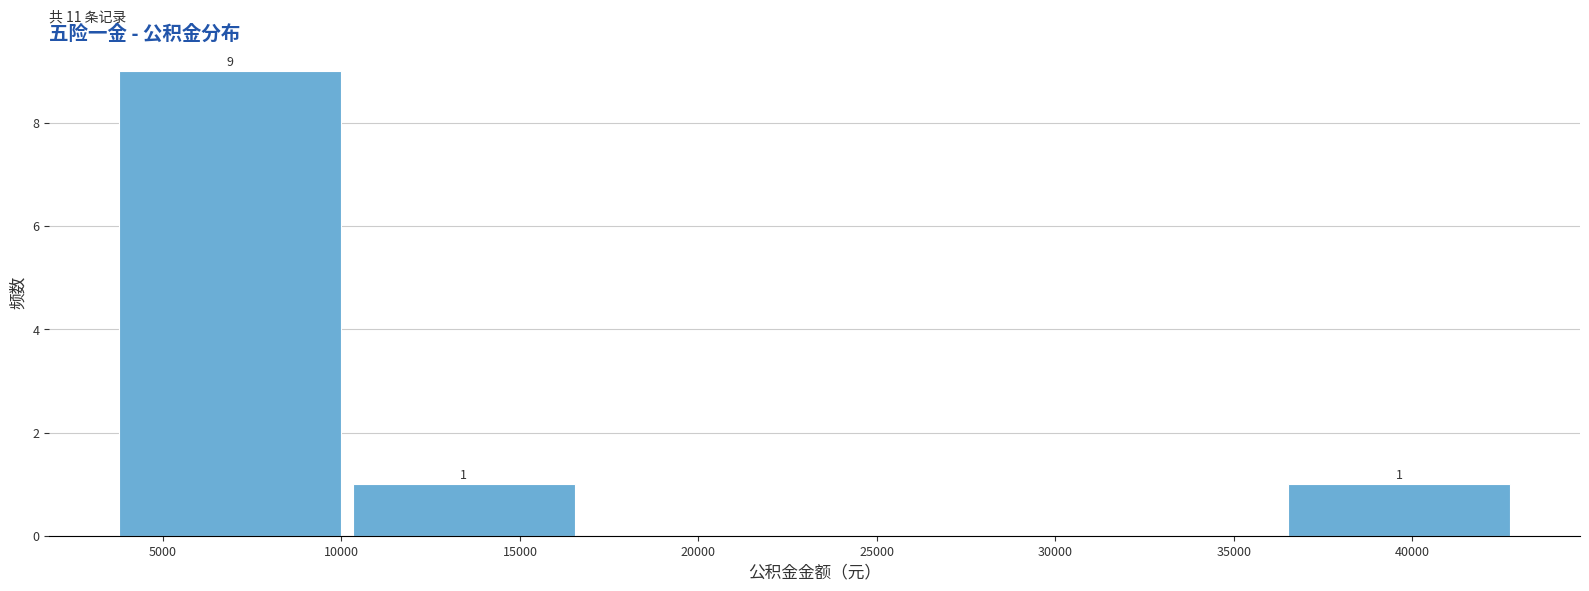

Over which range of the x-axis is the bar tallest?

3500 to 10000